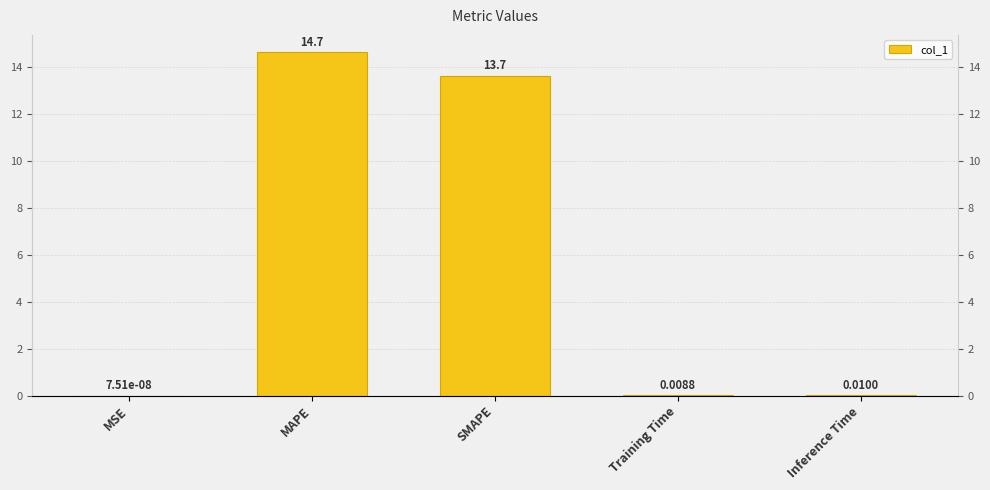

Which label corresponds to the largest value in the chart?

MAPE